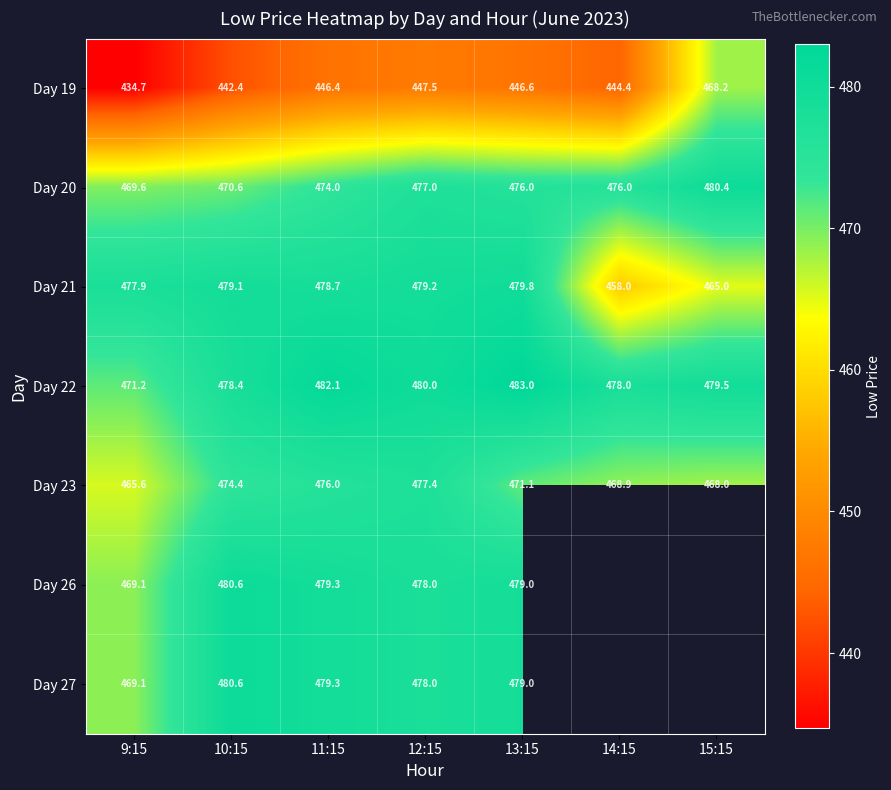

Which has a higher value, 12:15 or 11:15?

12:15